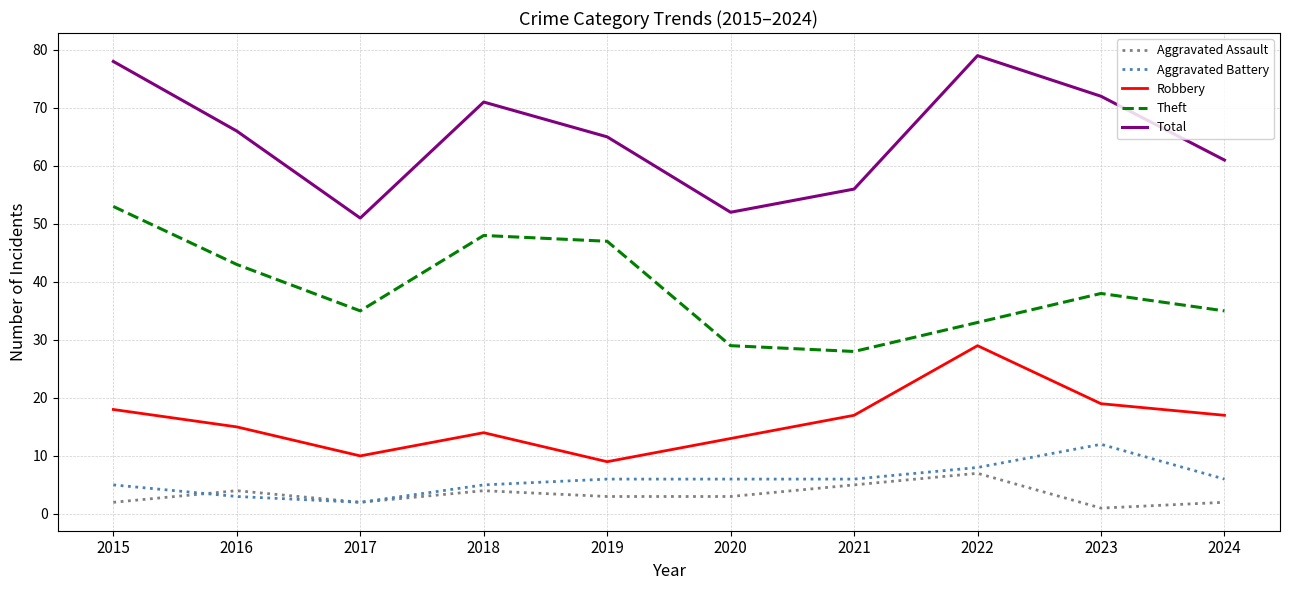

What is the total value across all series at 2016?

131